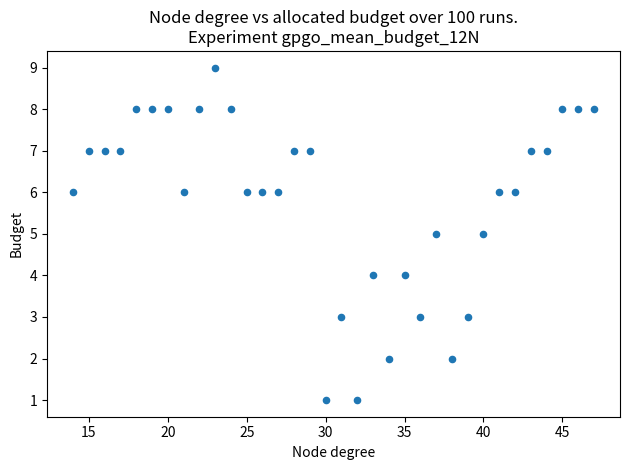

What is the range of Y values (max minus min)?

8